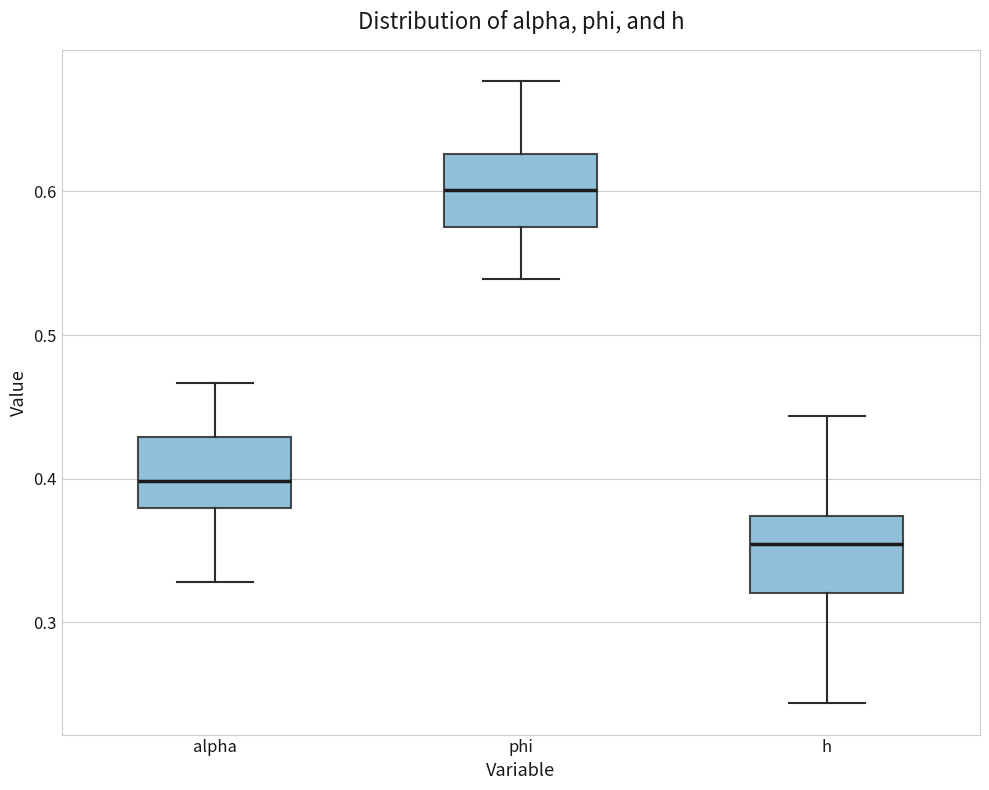

Reading left to right, read every box against the y-axis: the position of its median line, the range the box covers, and the ends of its whiskers. The values are not printed on the chart, so give them approximately, as read against the axis.

alpha: median 0.40, box 0.38 to 0.43, whiskers 0.33 to 0.47
phi: median 0.60, box 0.58 to 0.63, whiskers 0.54 to 0.68
h: median 0.35, box 0.32 to 0.37, whiskers 0.24 to 0.44